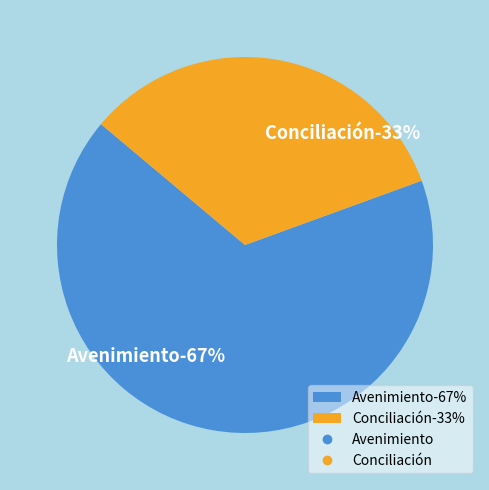

How many slices are in this pie chart?

2